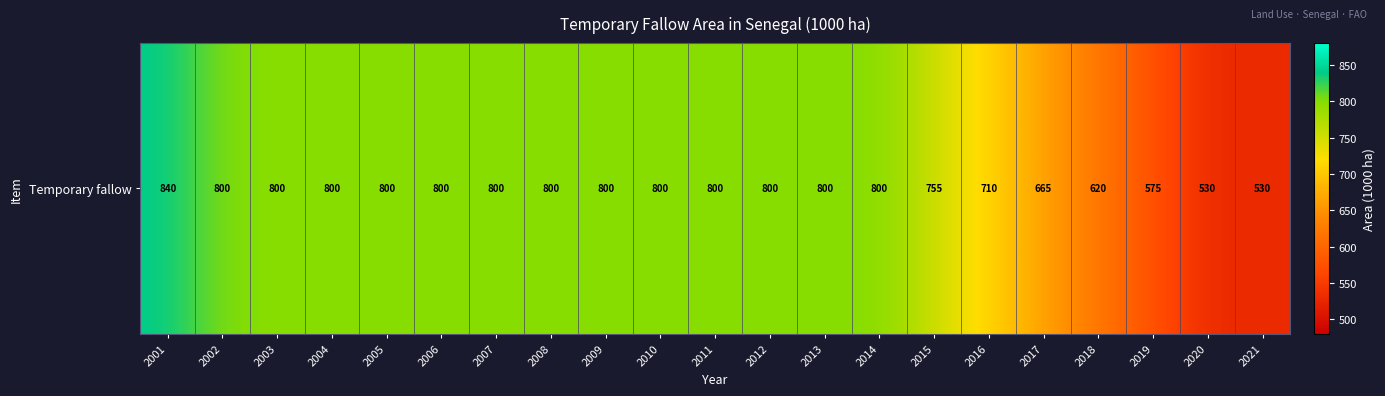

What is the sum of all values?

15625